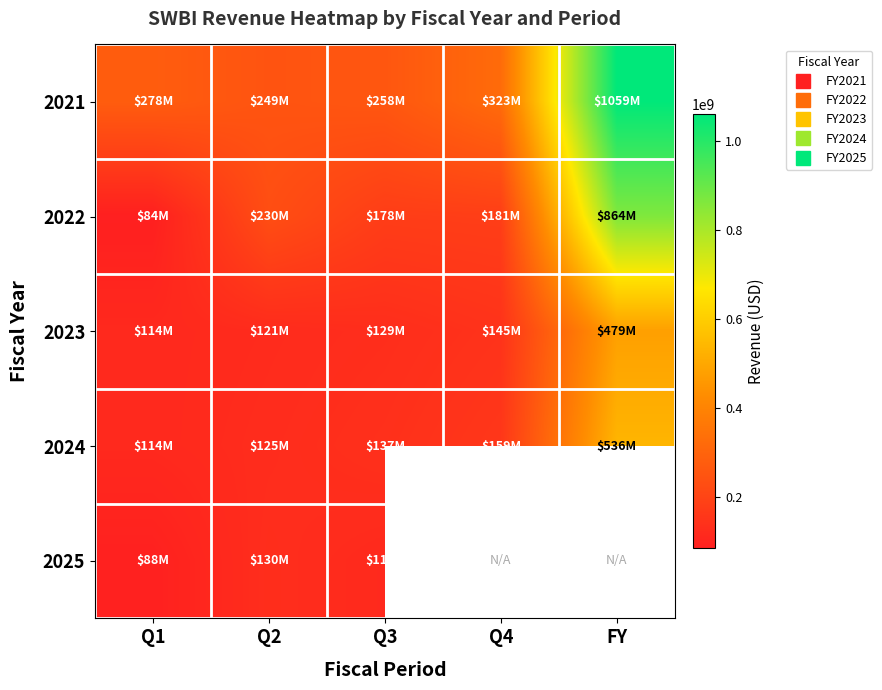

How many series are shown in this chart?

5